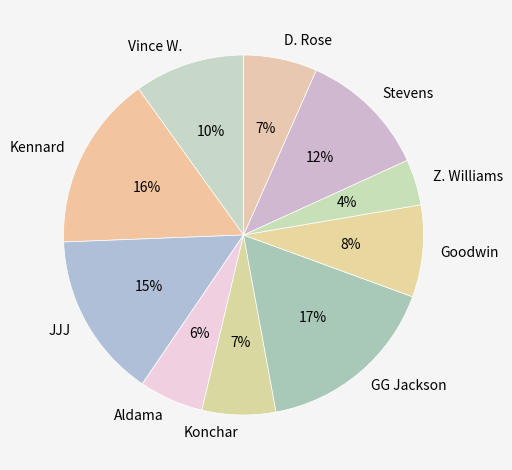

To the nearest percent, what is the difference between the GG Jackson and Aldama slice percentages?

11%